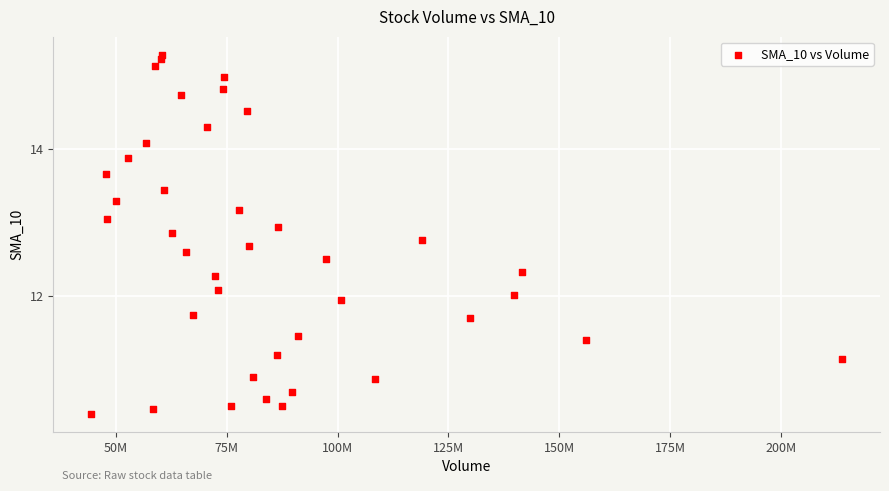

What is the range of X values (max minus min)?

169395000.0